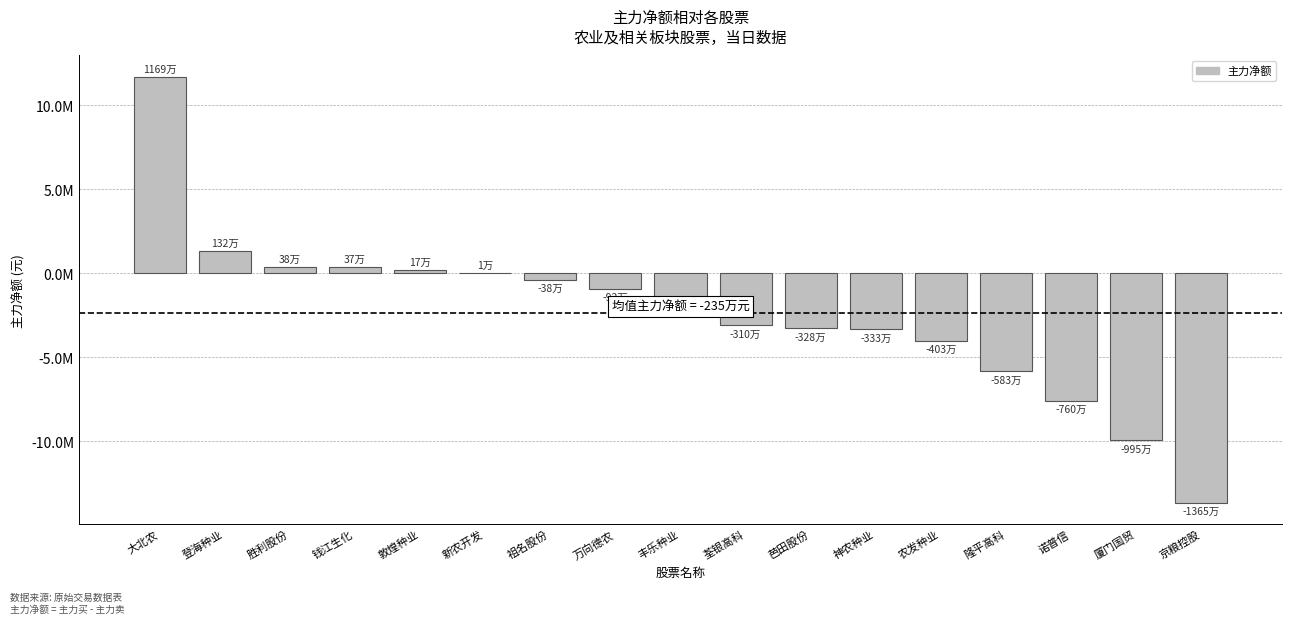

What is the label of the 17th bar from the left?

京粮控股